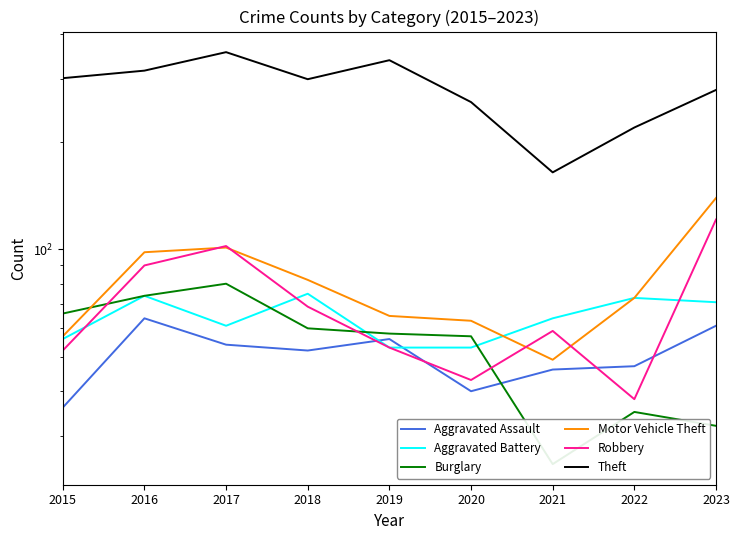

What value does the Aggravated Battery series have at 2022, to the nearest 5?

75